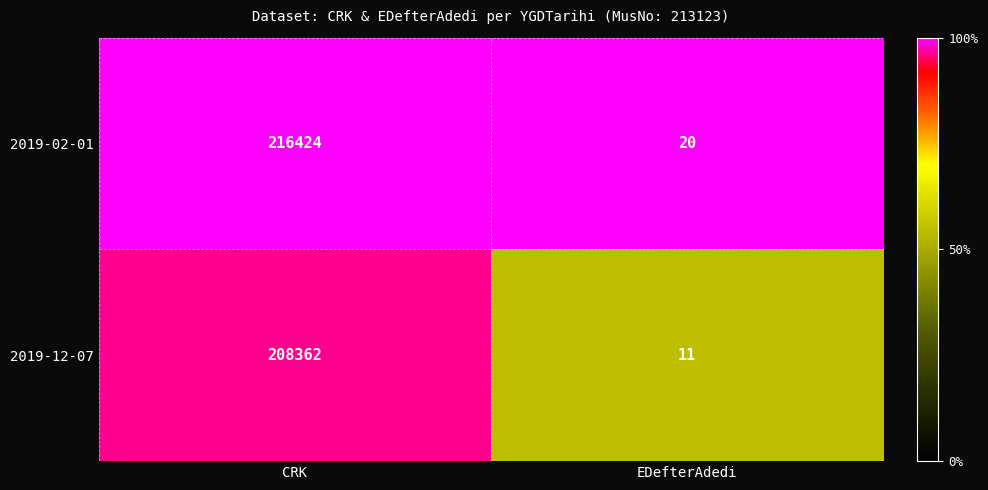

What is the spread (max minus min) of values at CRK?

8062